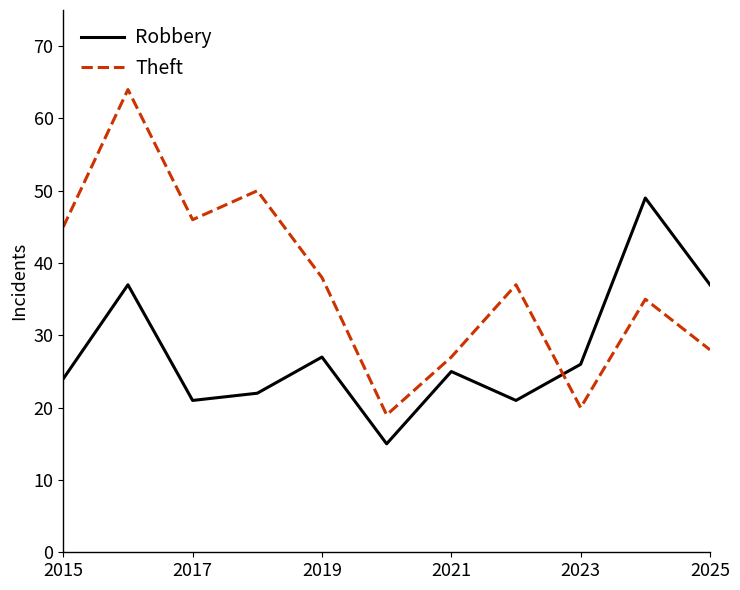

True or false: Theft and Robbery intersect in this chart.

True